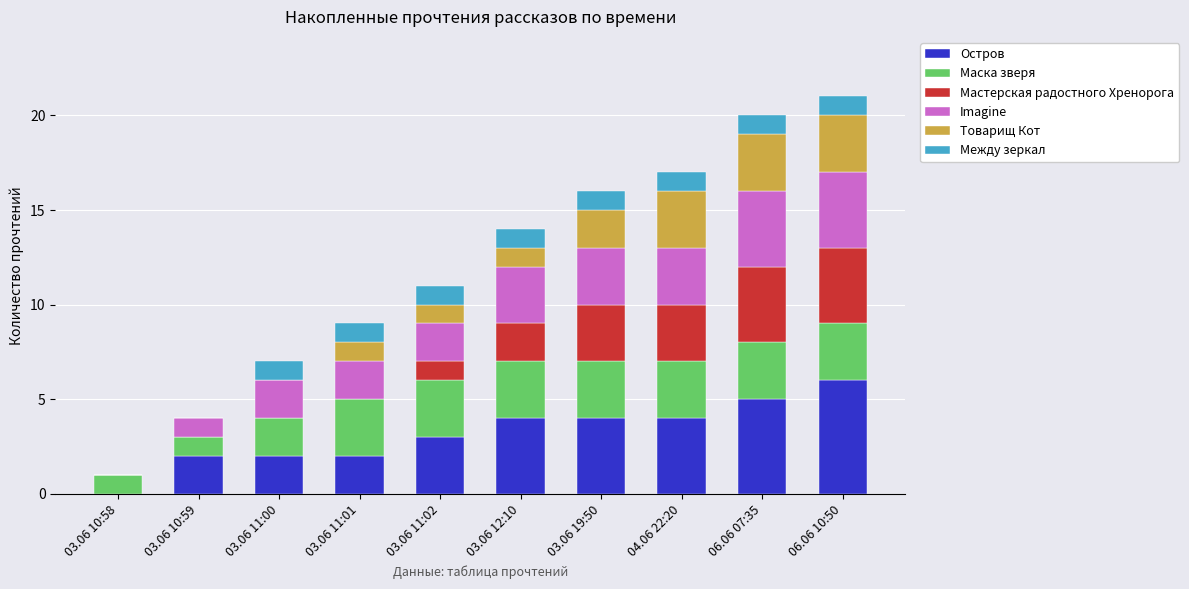

Which category has the highest value in the Остров series?

06.06 10:50